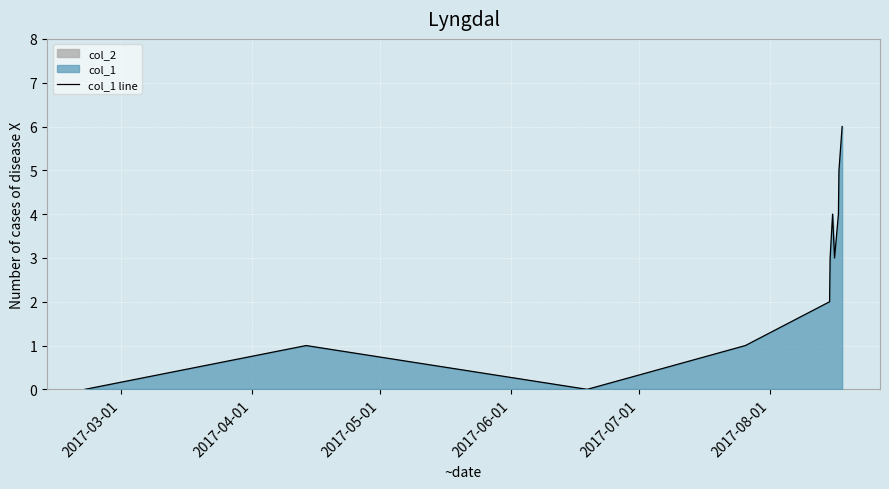

What position from the left is 2017-04-01?

2